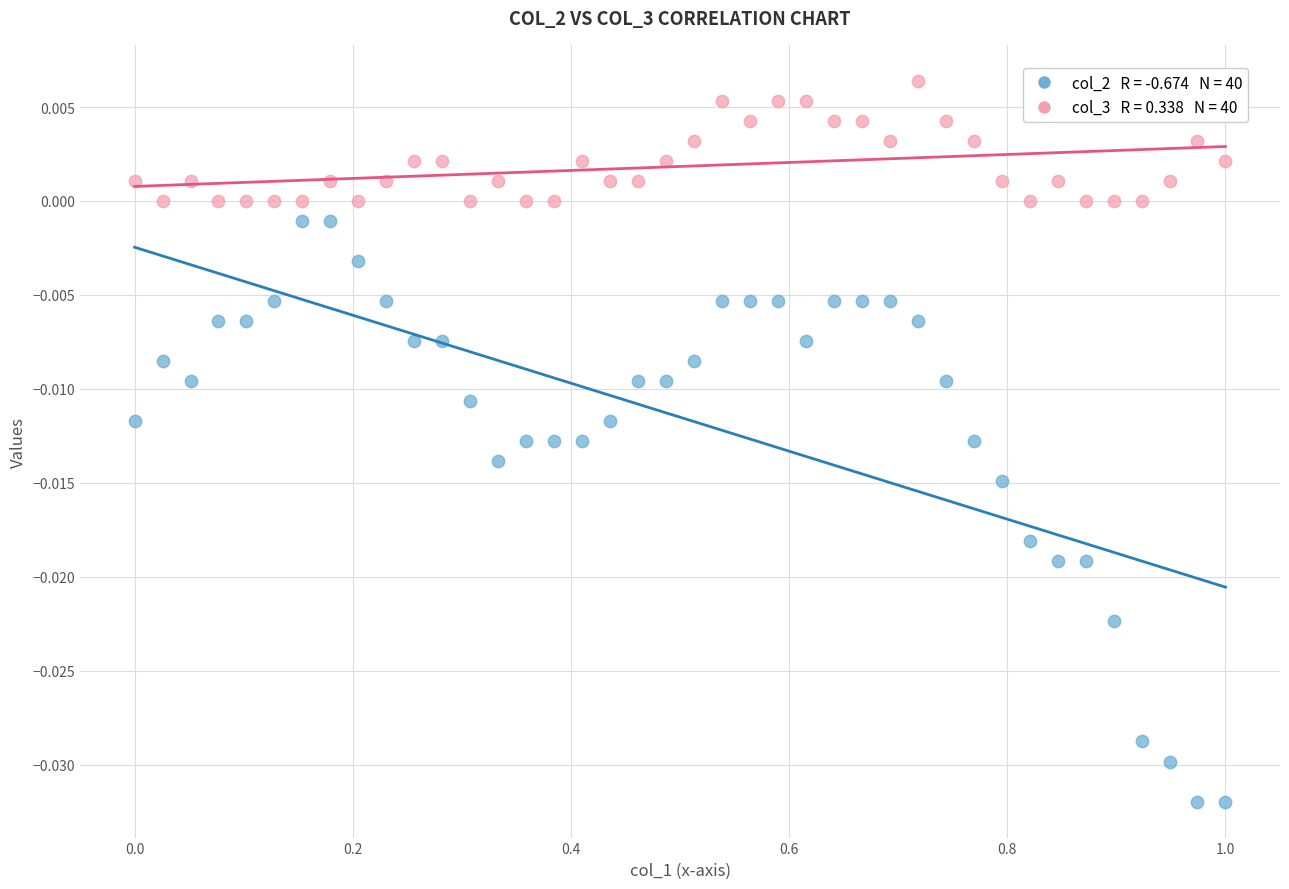

Across all data points, what is the range of X values (max minus min)?

1.0